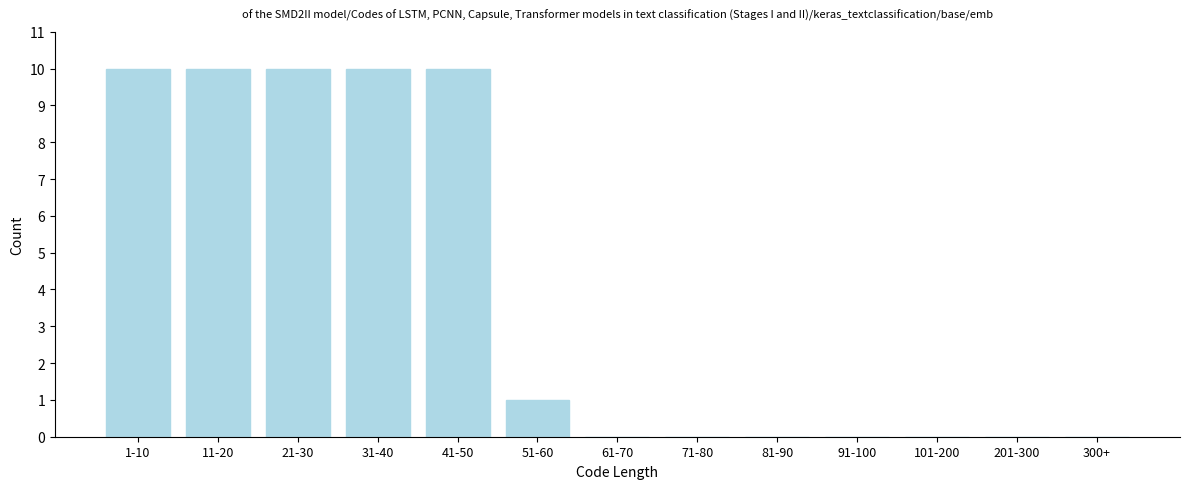

Reading left to right, transcribe all the data shown in this chart.

1-10=10	11-20=10	21-30=10	31-40=10	41-50=10	51-60=1	61-70=0	71-80=0	81-90=0	91-100=0	101-200=0	201-300=0	300+=0